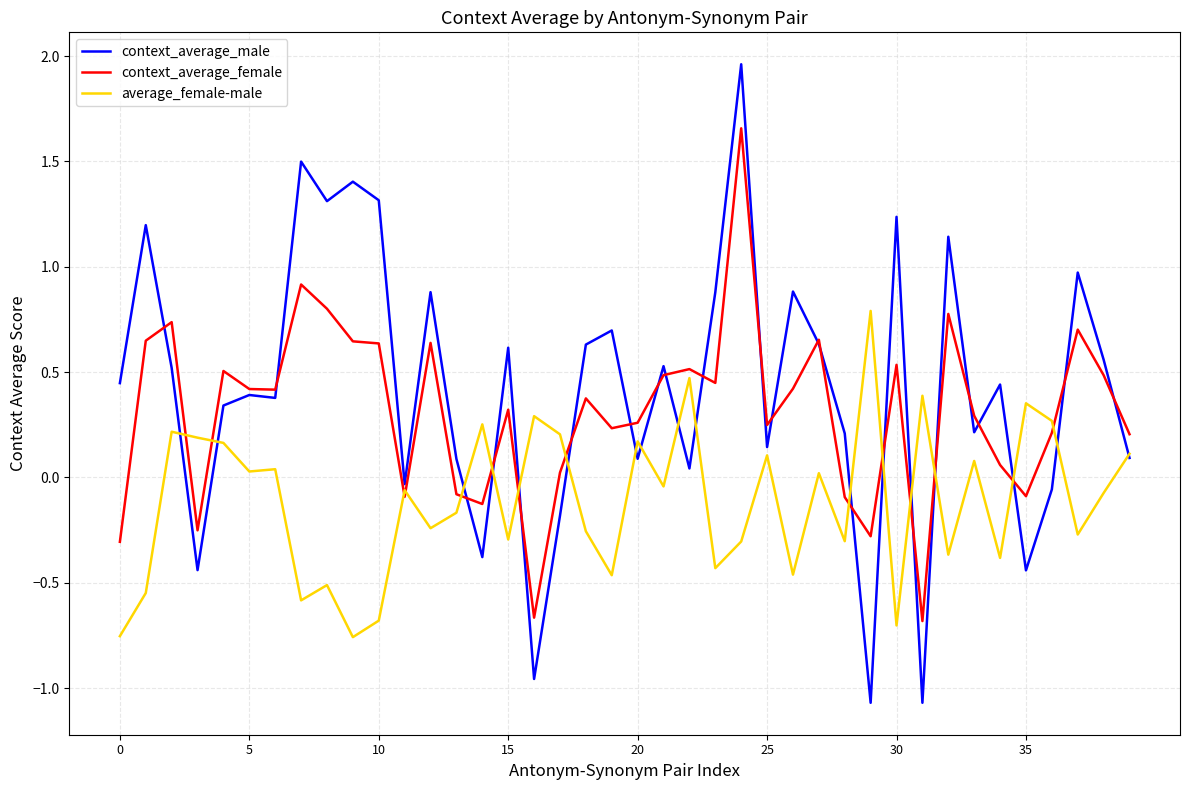

Rank the series by their average value, from highest to lowest.

context_average_male, context_average_female, average_female-male